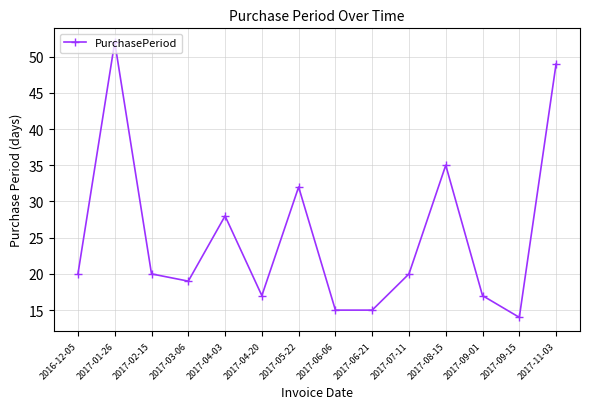

What is the label of the 6th point from the right?

2017-06-21